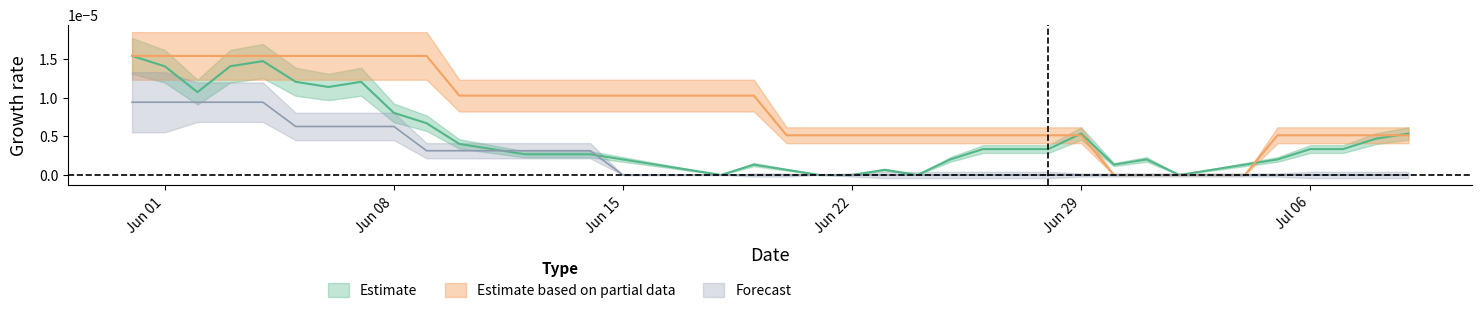

Does the chart display data point markers on the line(s)?

No